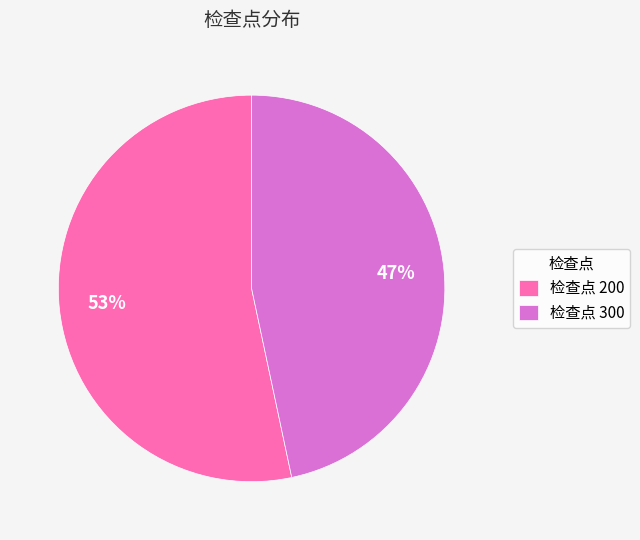

Which category has the biggest portion of the pie?

检查点 200